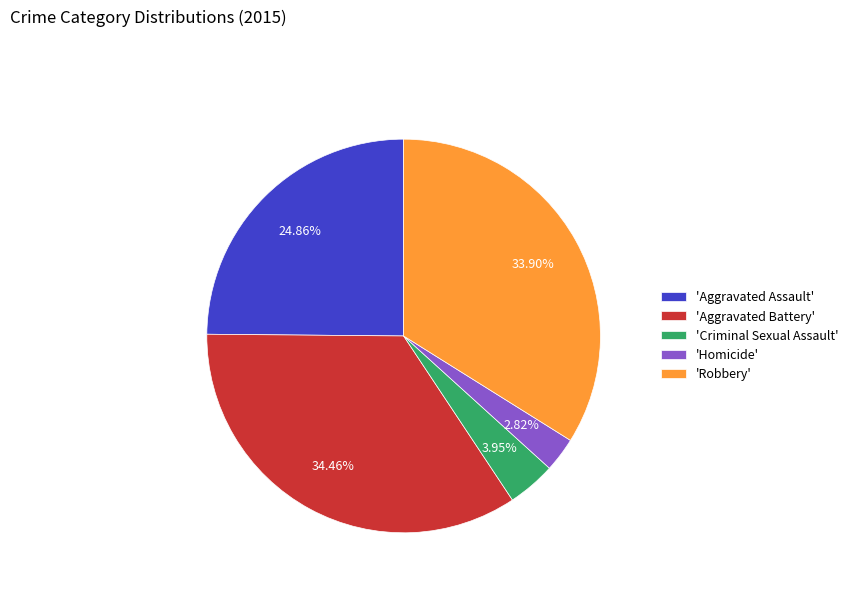

Rank the categories by value from lowest to highest.

'Homicide', 'Criminal Sexual Assault', 'Aggravated Assault', 'Robbery', 'Aggravated Battery'